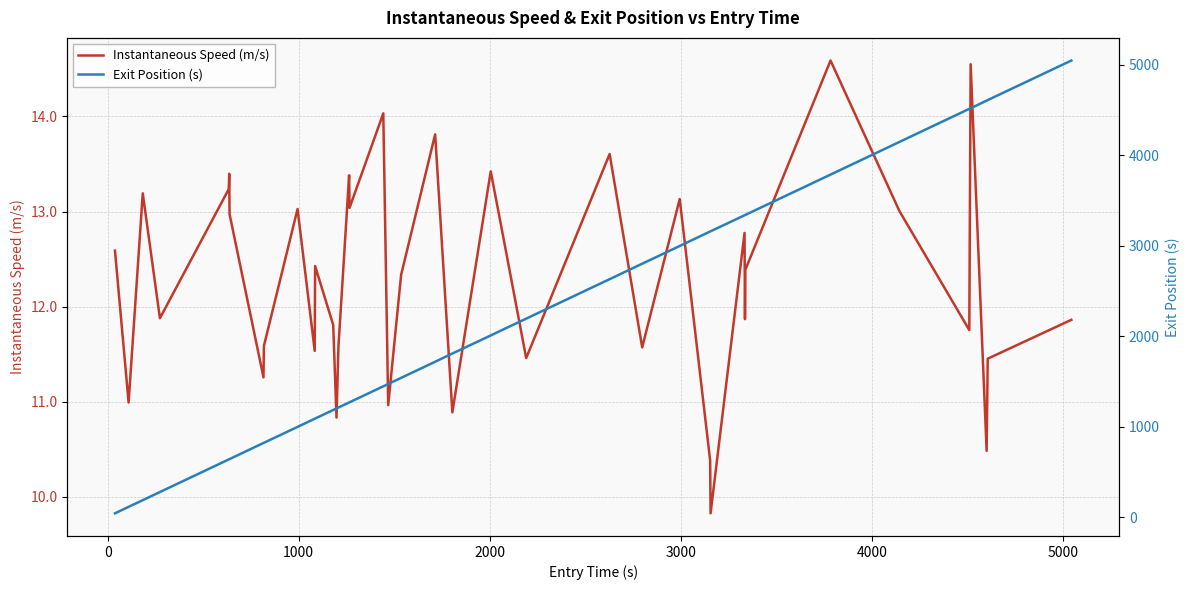

What is the difference between the maximum and minimum values in the Exit Position (s) series?

5006.6